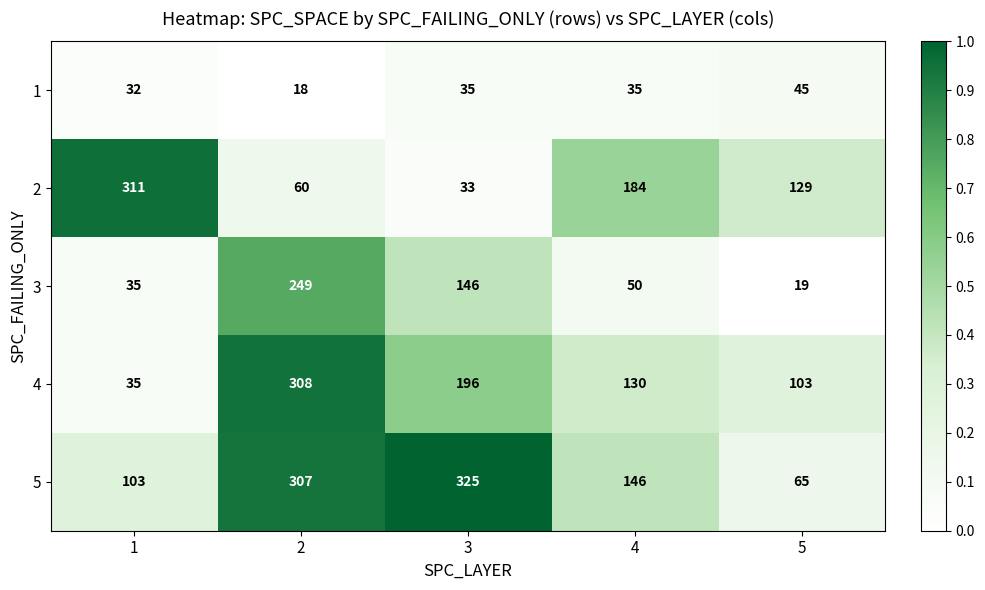

What value does the 4 series have at 3, to the nearest 50?

200